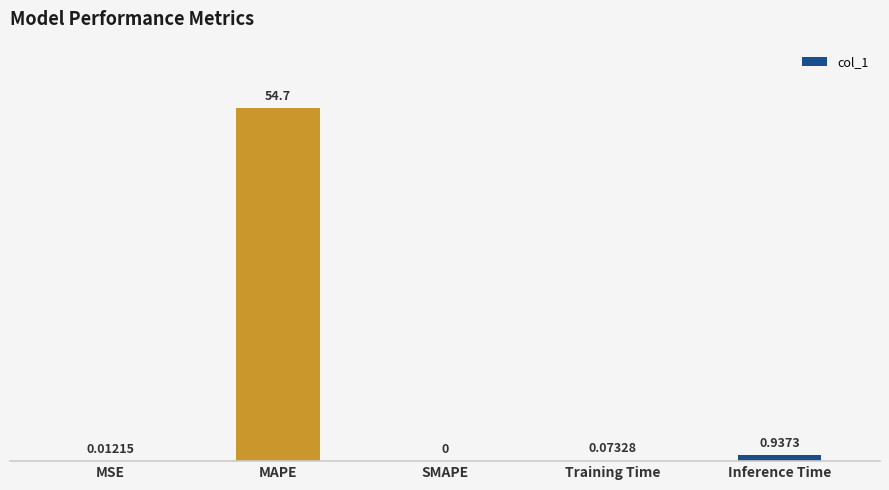

What is the change in value from MAPE to Training Time?

-54.6